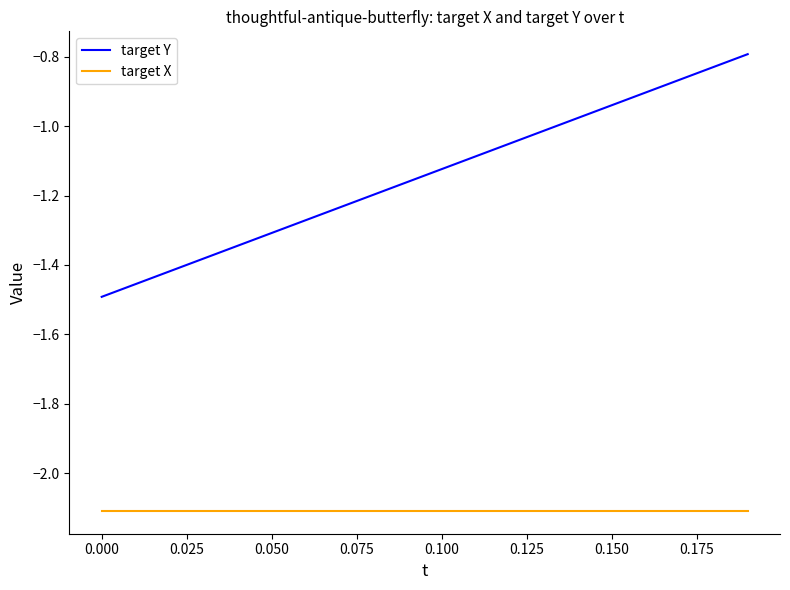

What is the difference between the maximum and minimum values in the target Y series?

0.7